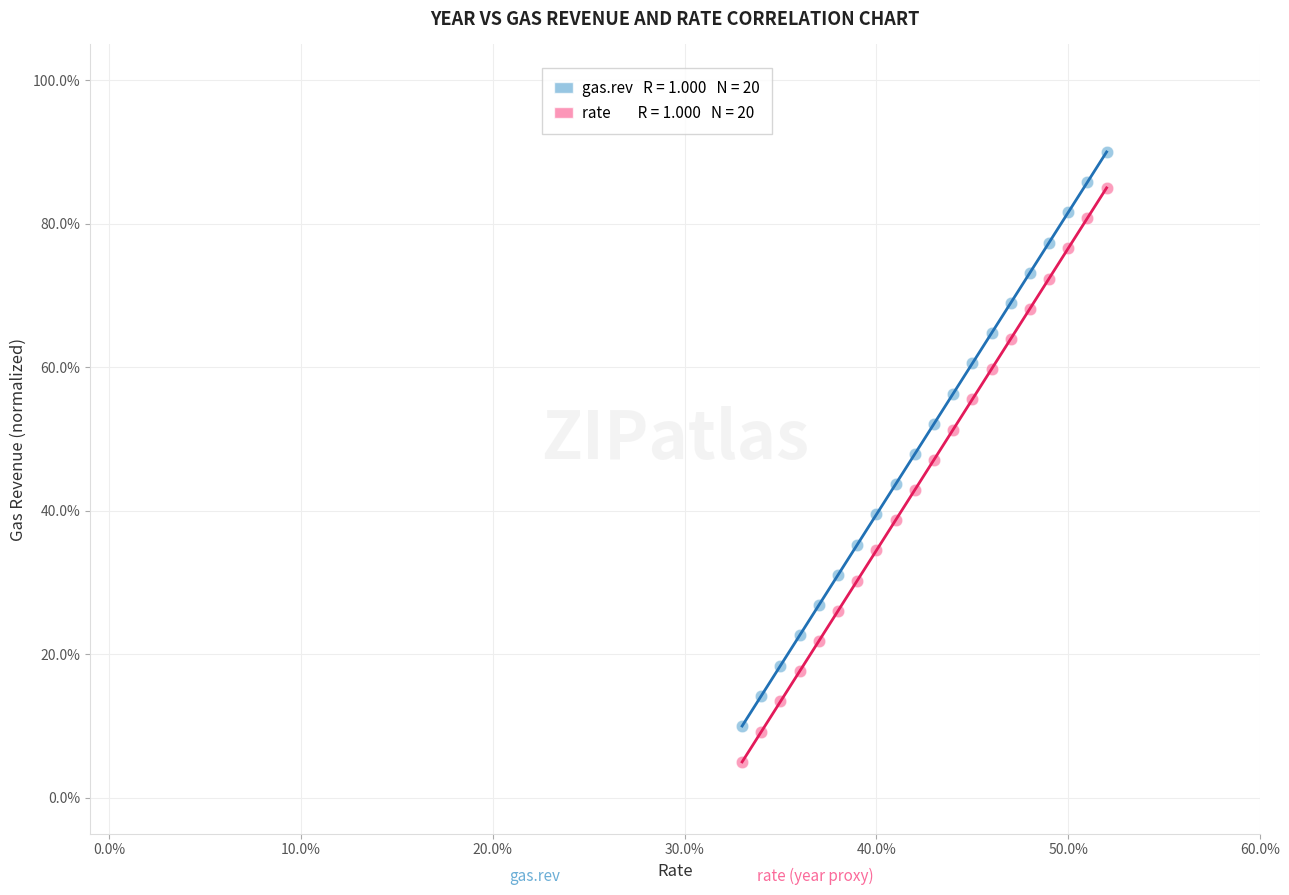

Across all data points, what is the range of X values (max minus min)?

19.0